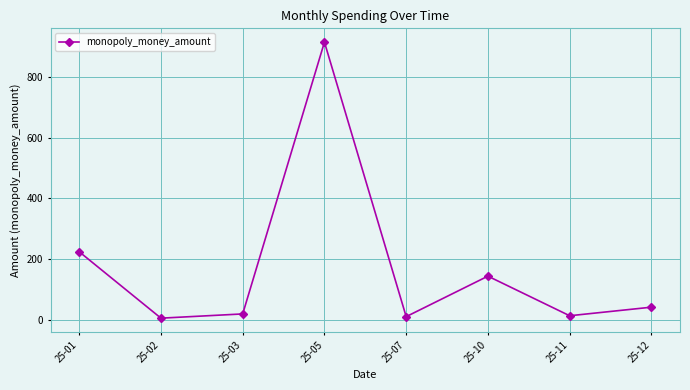

What is the change in value from 25-11 to 25-12?

+28.3